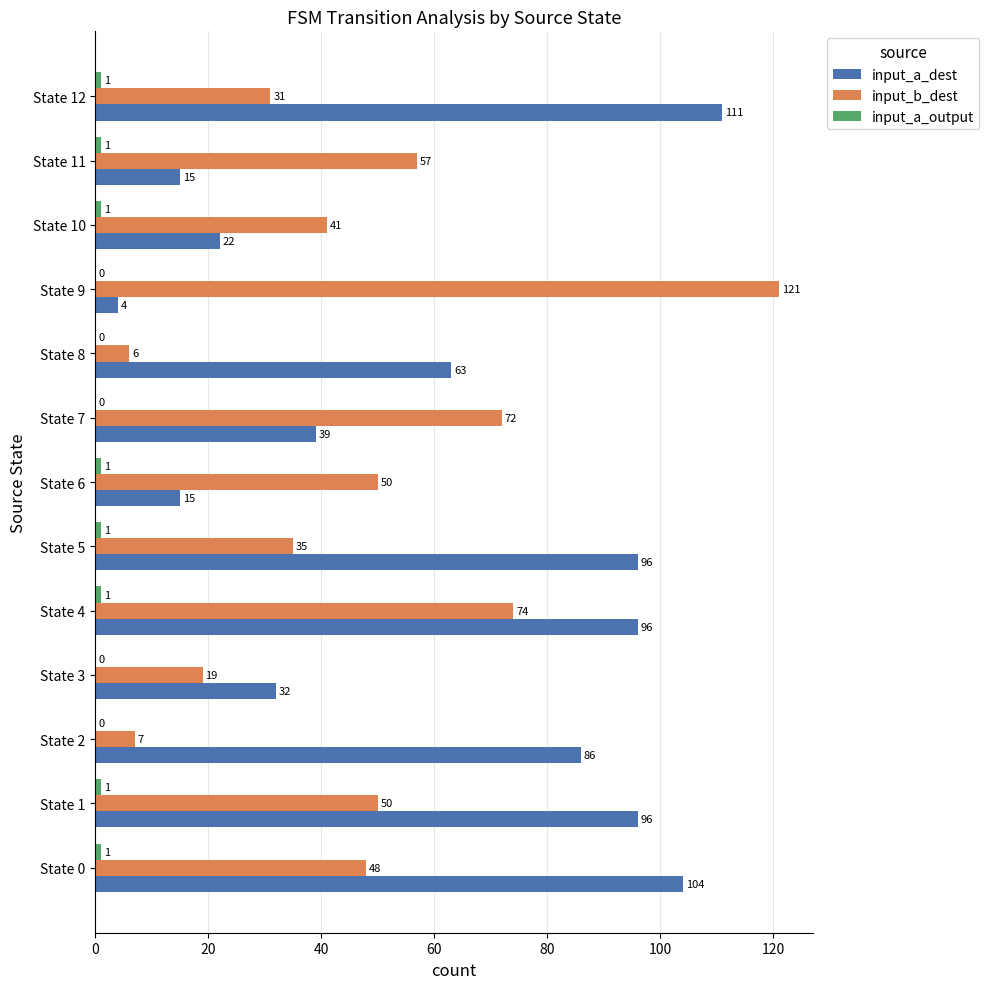

Between State 5 and State 7, which series saw the biggest shift?

input_a_dest